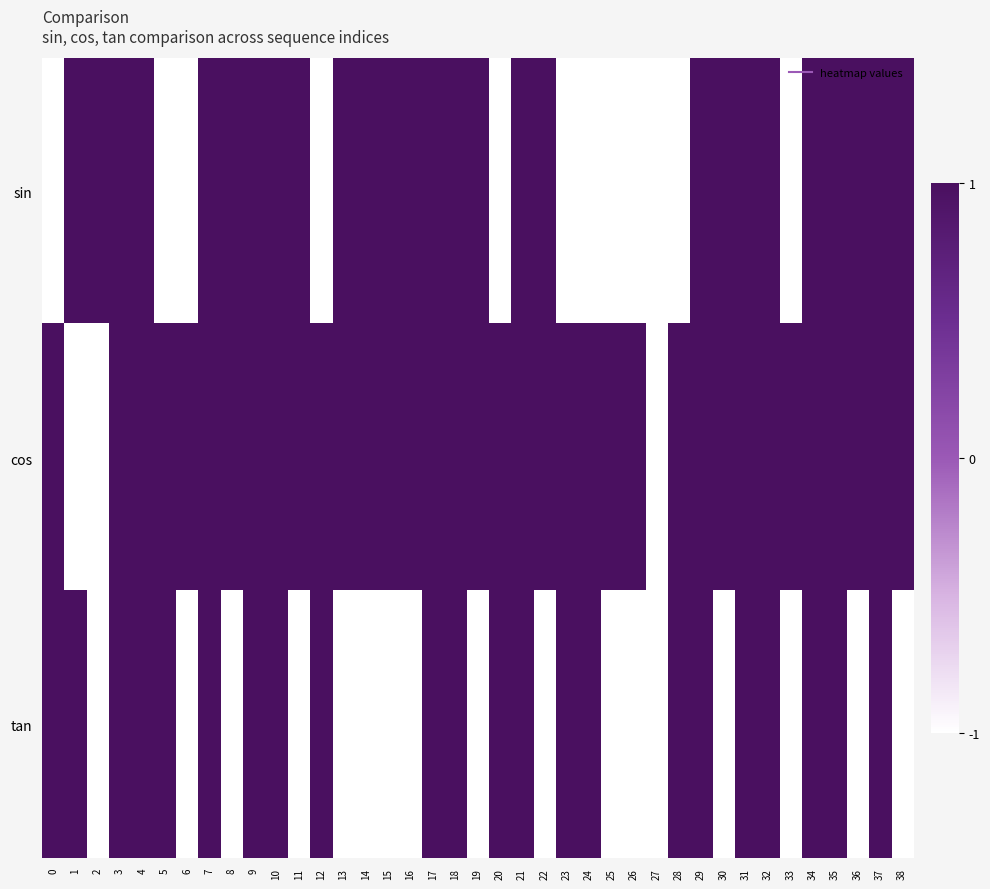

At how many categories does at least one series exceed 0?

38